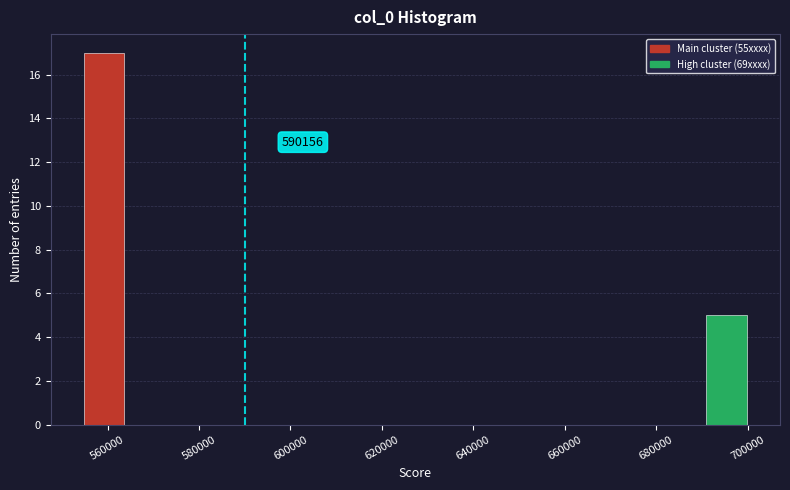

Which range on the x-axis has the tallest bar?

554000 to 564000